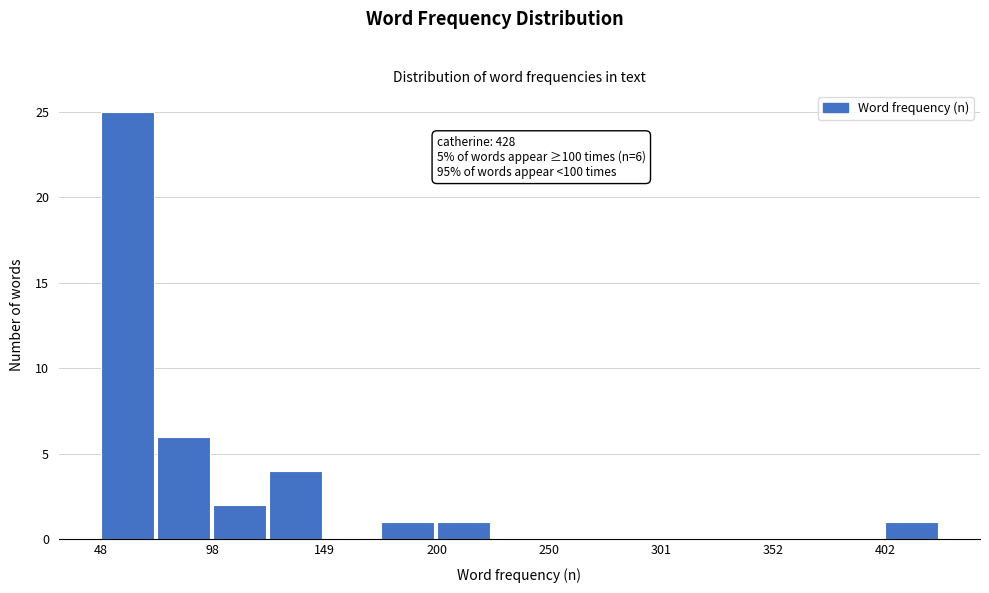

Around what value on the x-axis is the tallest bar? Give the approximate position of its centre, as read against the axis.

60